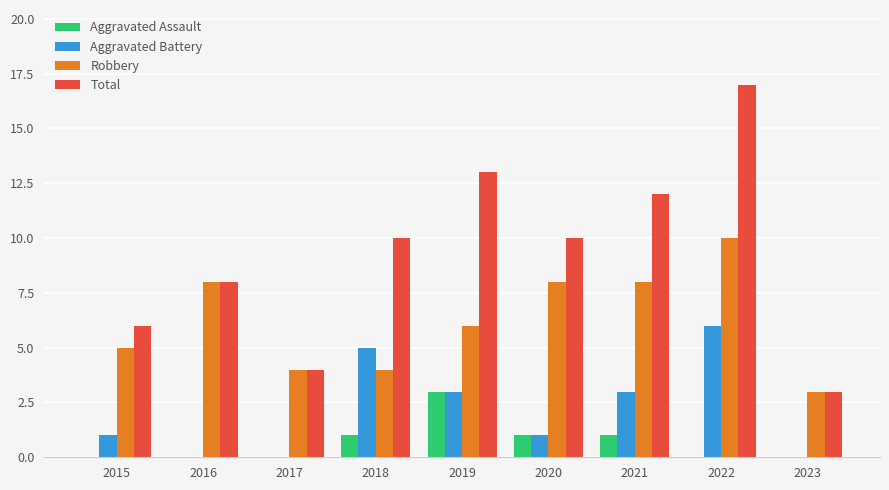

What is the sum of the Robbery values at 2022 and 2017?

14